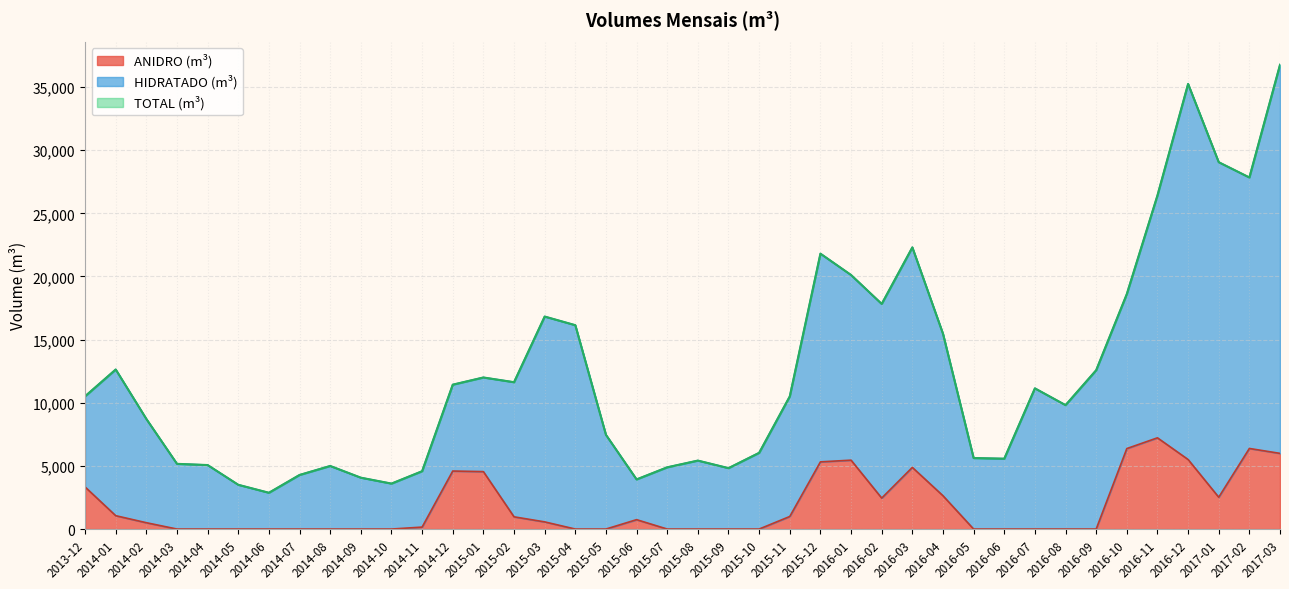

How many lines are shown in the chart?

3